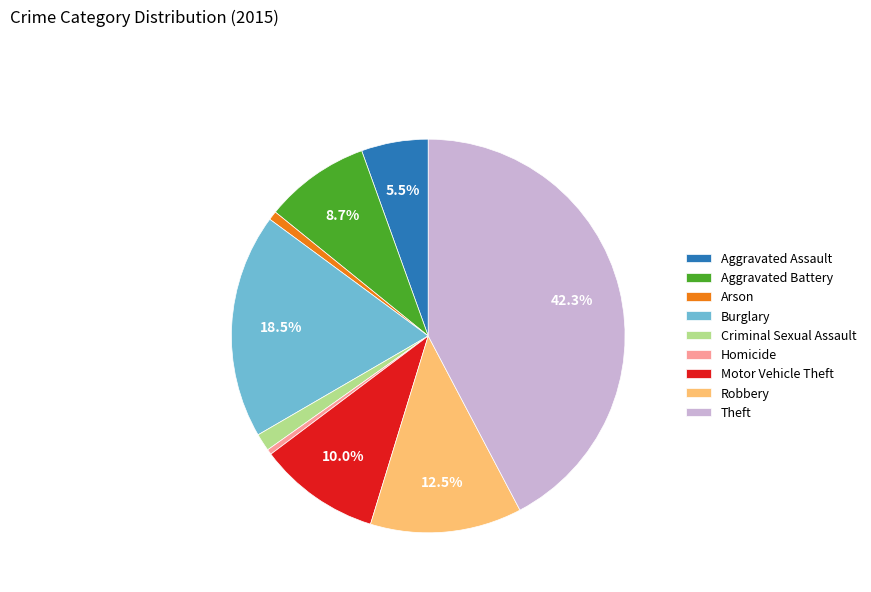

Count the number of slices in the pie.

9